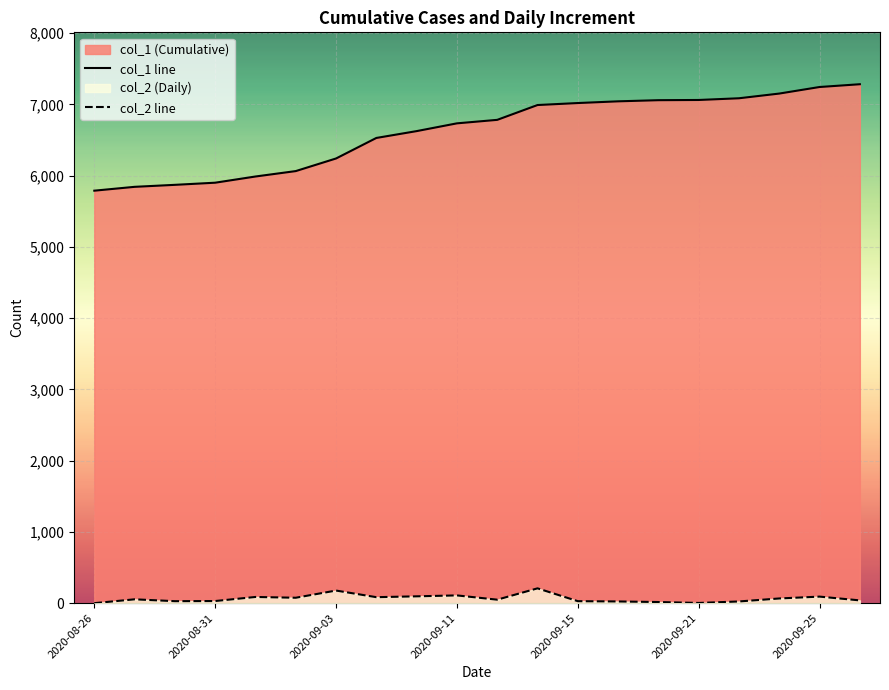

What is the highest value of the col_1 line series?

7283